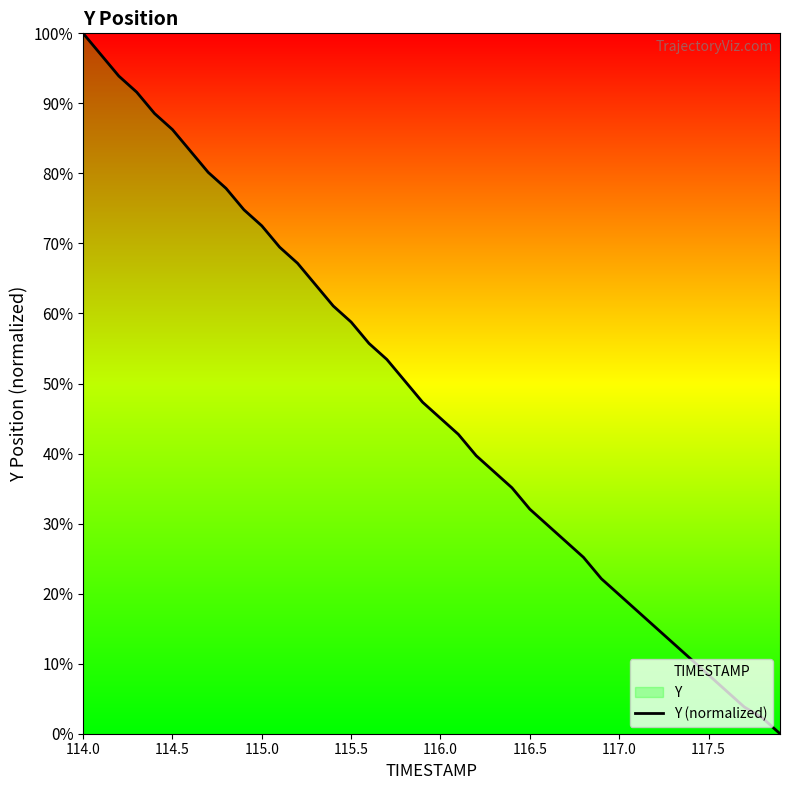

Is it true that the value at 115.0 is 44.0?

False